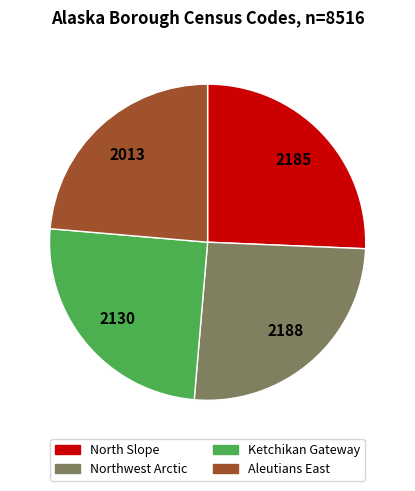

Count the number of slices in the pie.

4